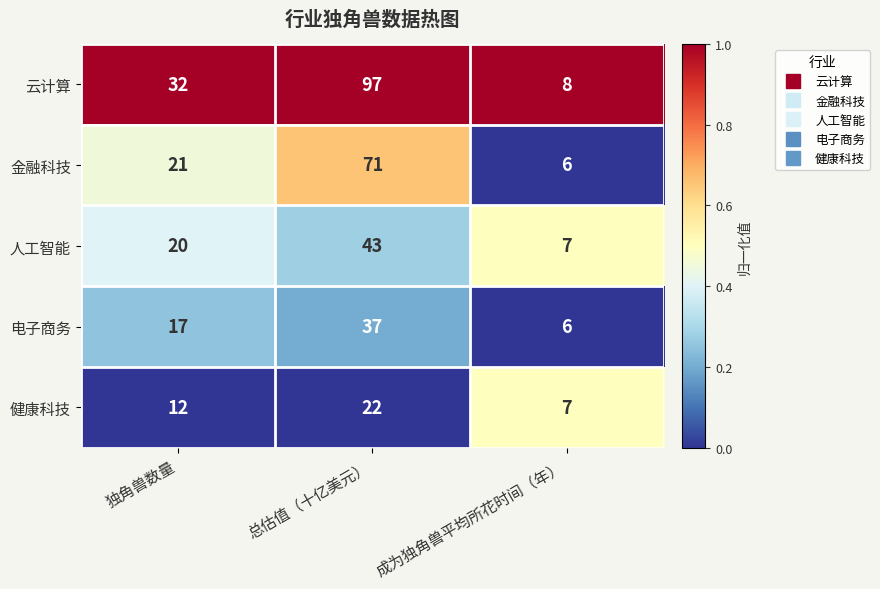

How many data points does each series have?

3